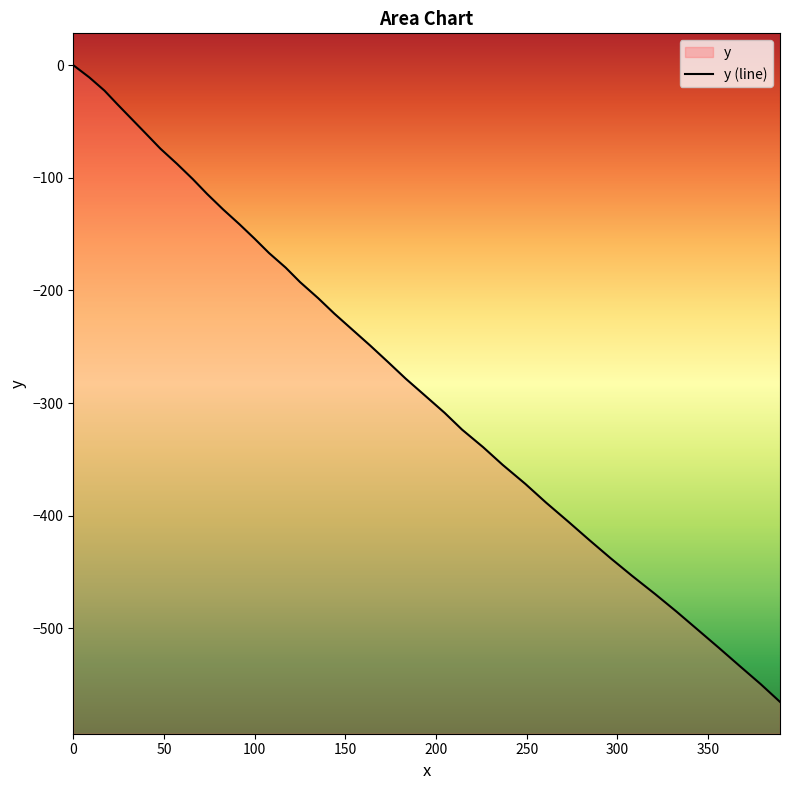

Is it true that the value at 8.8 is -14.7?

False